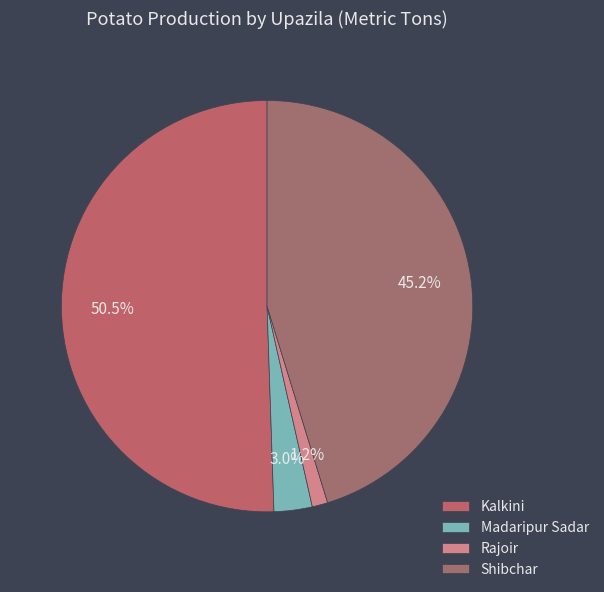

Rank the categories by value from highest to lowest.

Kalkini, Shibchar, Madaripur Sadar, Rajoir